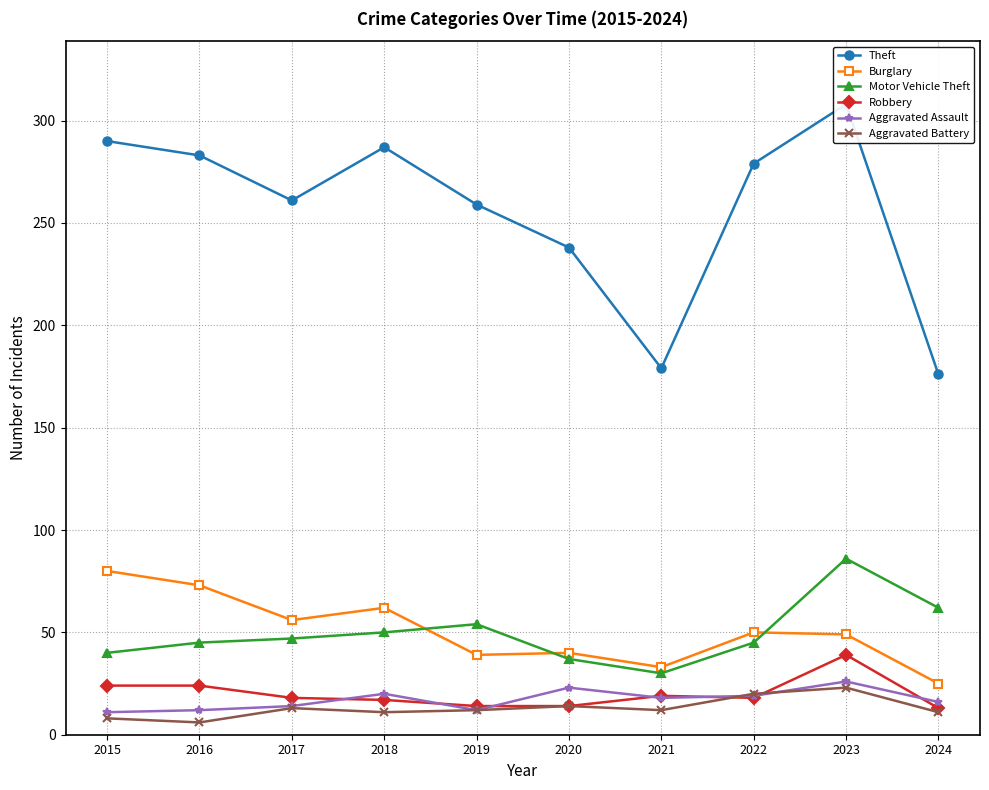

What is the difference between the highest and lowest values at 2021?

167